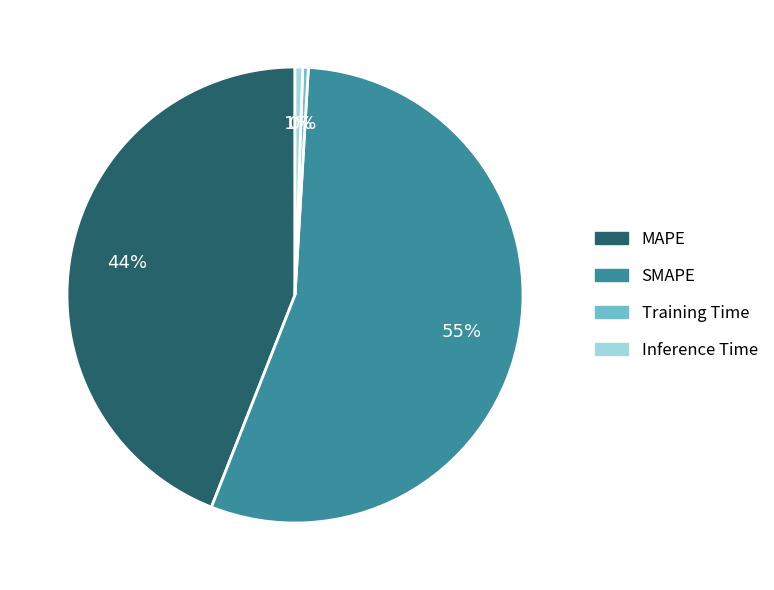

Do MAPE and Training Time together represent more than half of the pie?

No